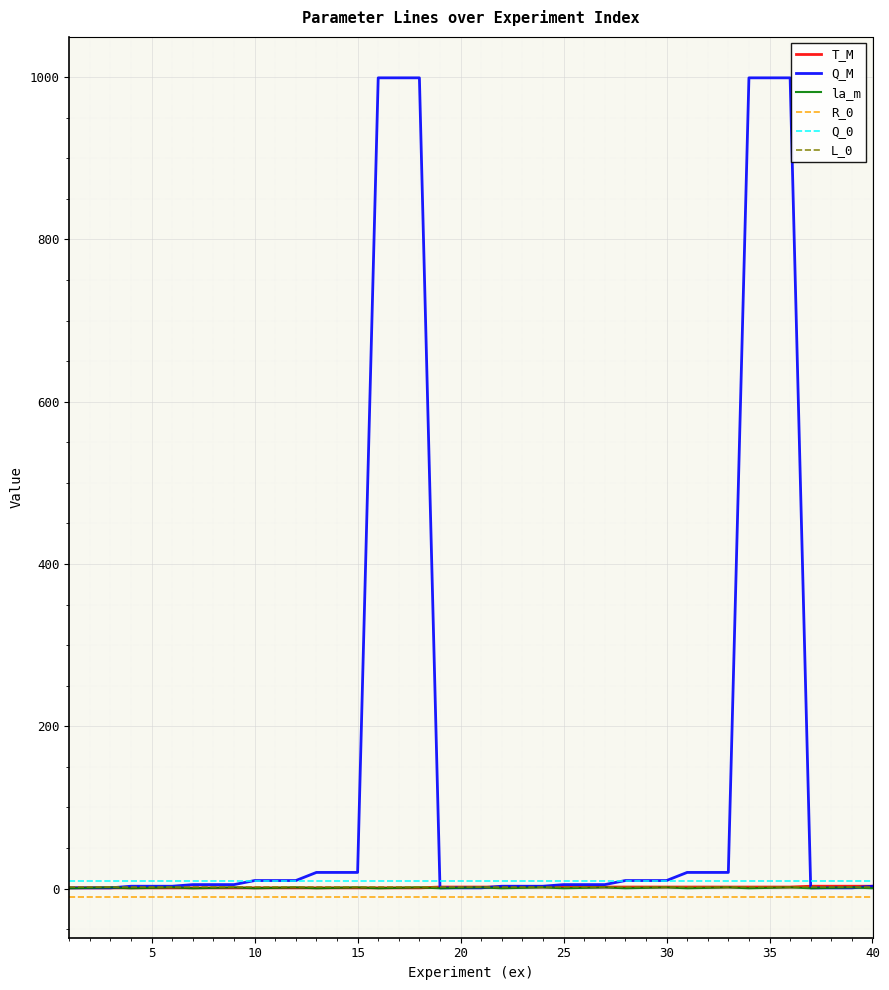

What are all the series names shown in the legend?

T_M, Q_M, la_m, R_0, Q_0, L_0